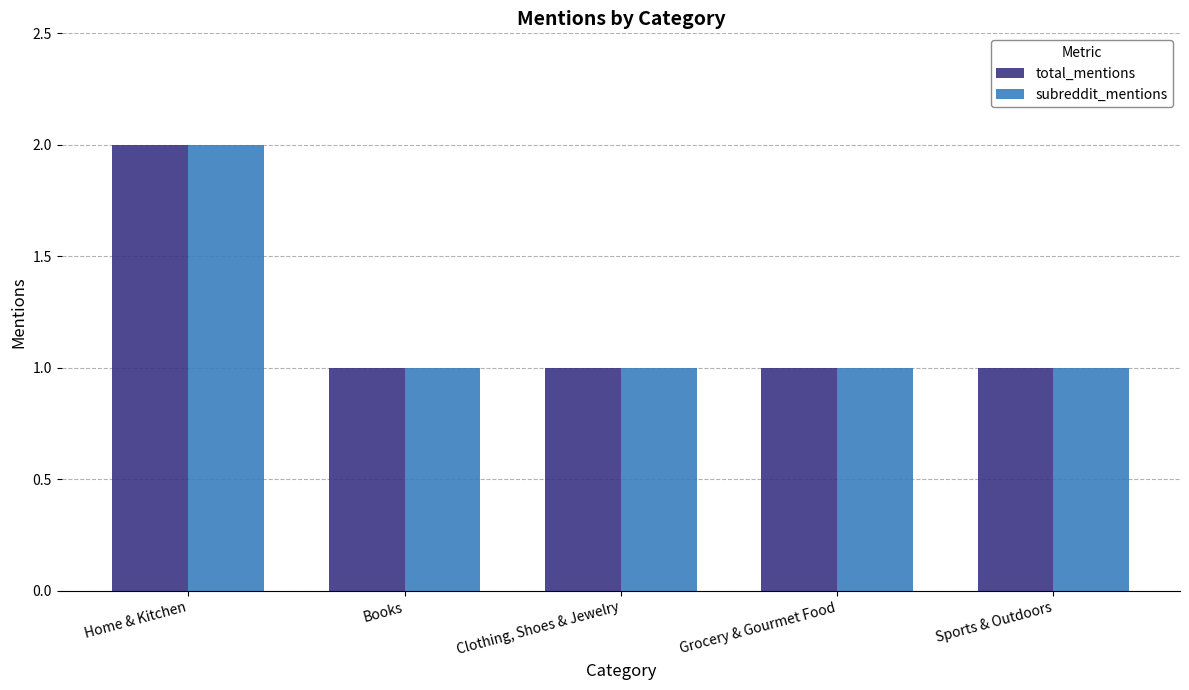

Reading left to right, extract all data points from this chart.

total_mentions: Home & Kitchen=2	Books=1	Clothing, Shoes & Jewelry=1	Grocery & Gourmet Food=1	Sports & Outdoors=1
subreddit_mentions: Home & Kitchen=2	Books=1	Clothing, Shoes & Jewelry=1	Grocery & Gourmet Food=1	Sports & Outdoors=1